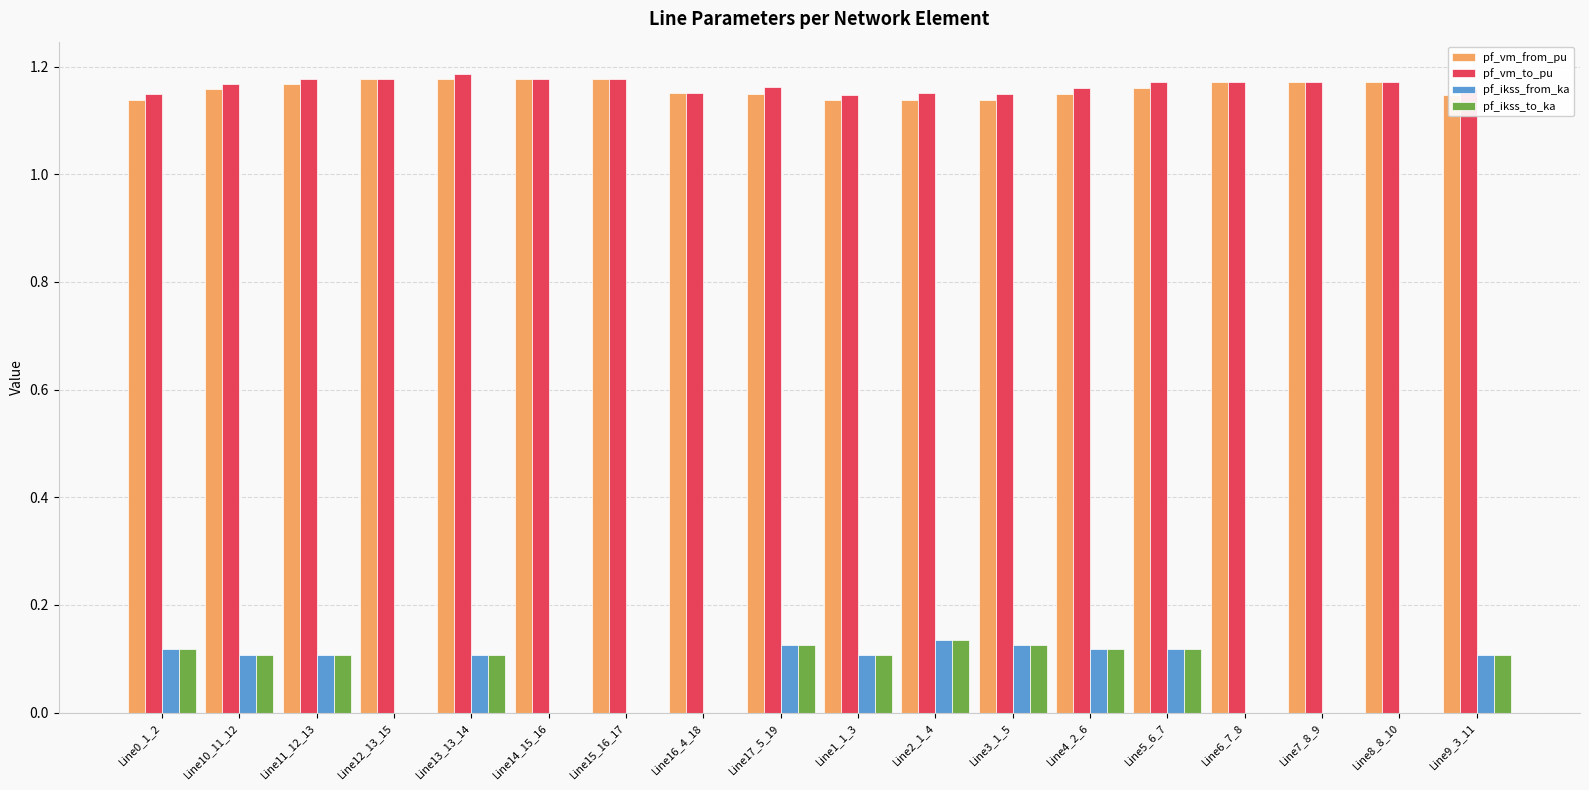

The pf_vm_to_pu series shows 0.3 at Line9_3_11. True or false?

False